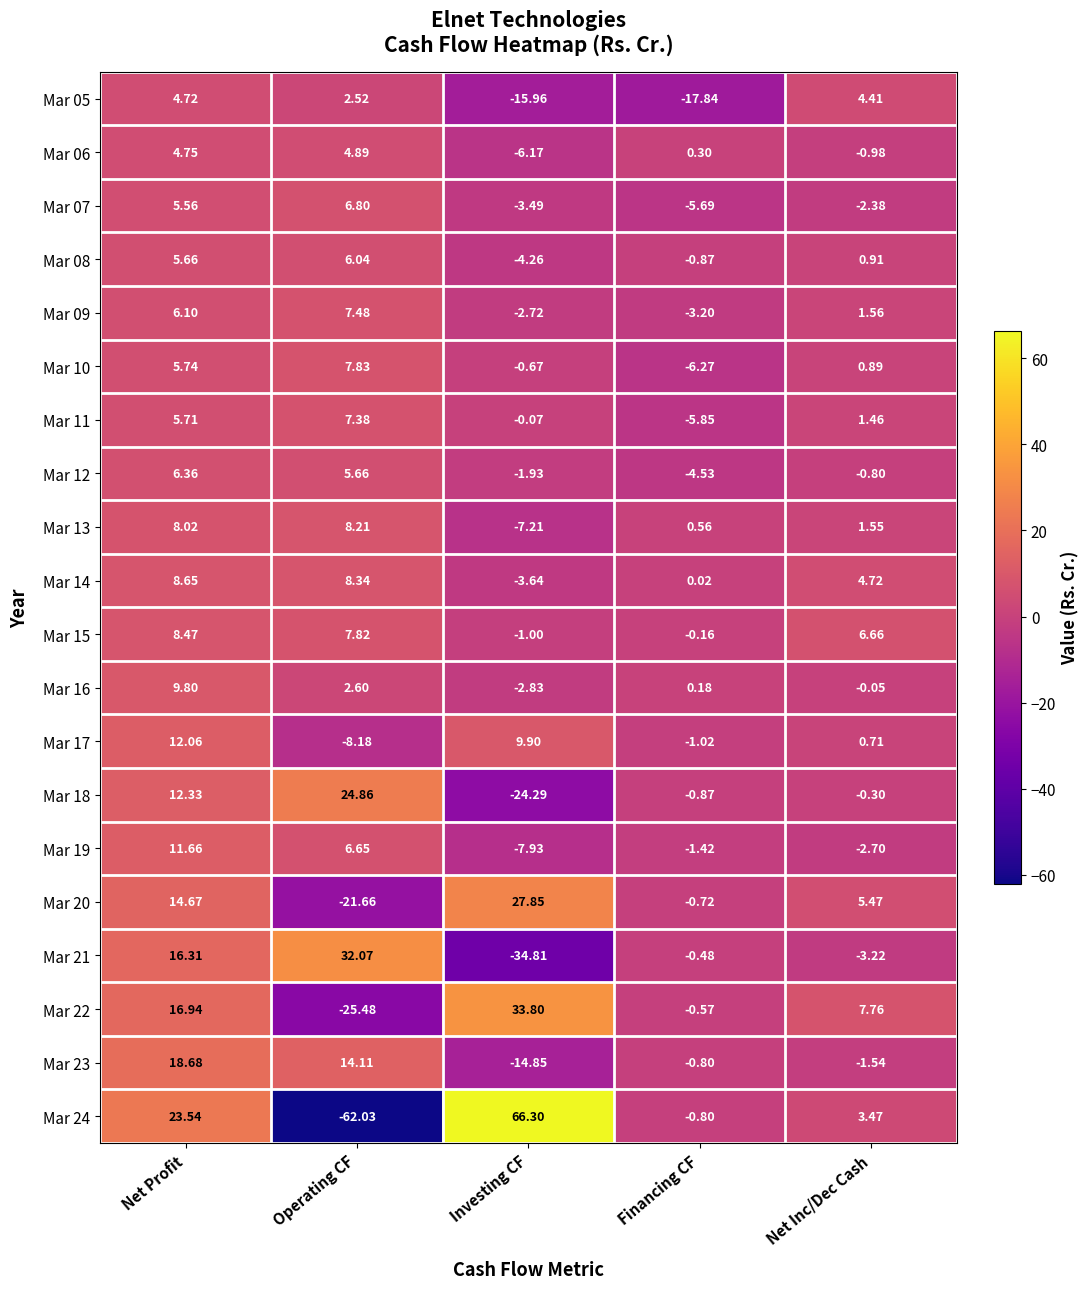

Is the value of Mar 21 at Operating CF greater than the value of Mar 23 at Net Inc/Dec Cash?

Yes